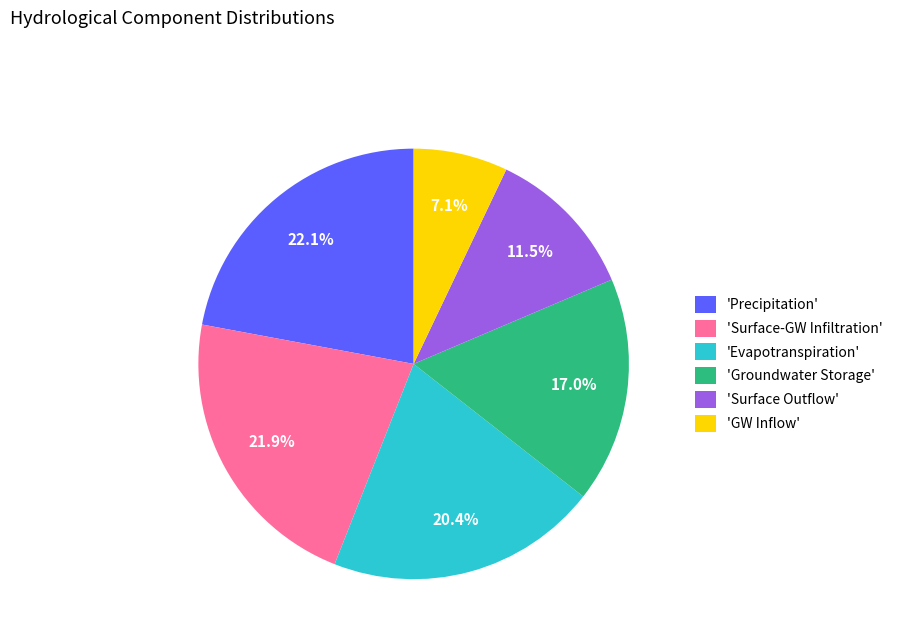

Count the number of slices in the pie.

6